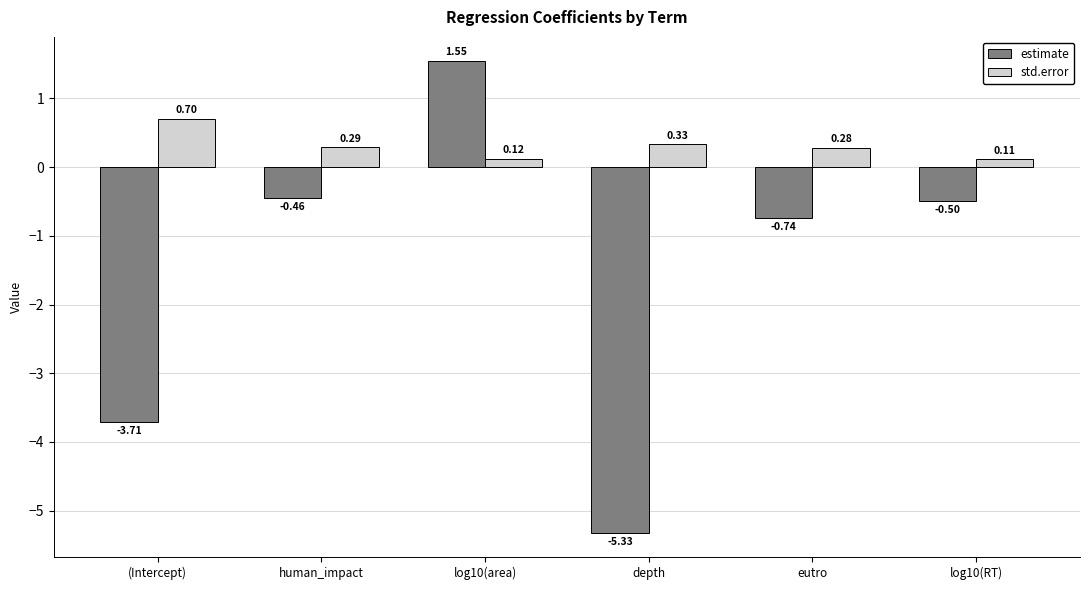

How many series are shown in this chart?

2